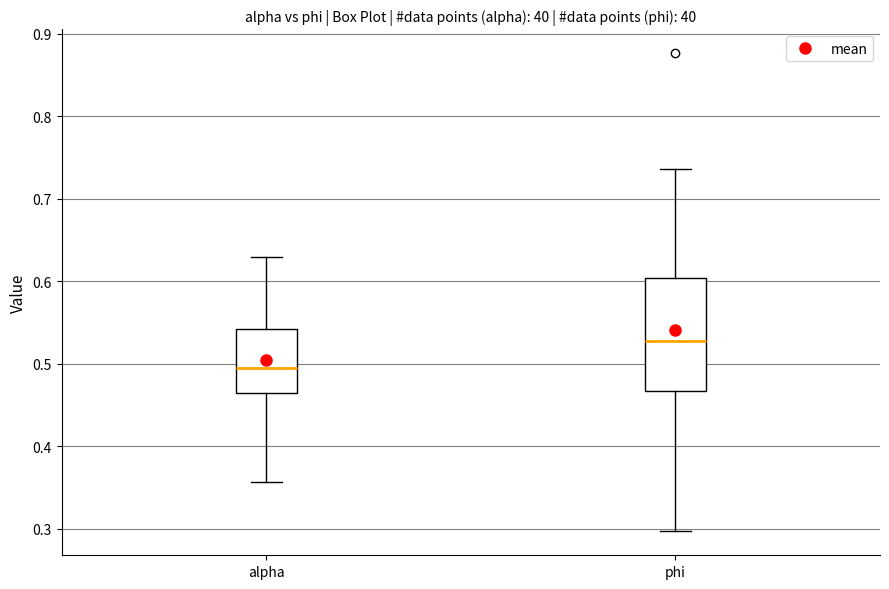

Comparing the boxes themselves (not the whiskers), which one is the tallest?

phi